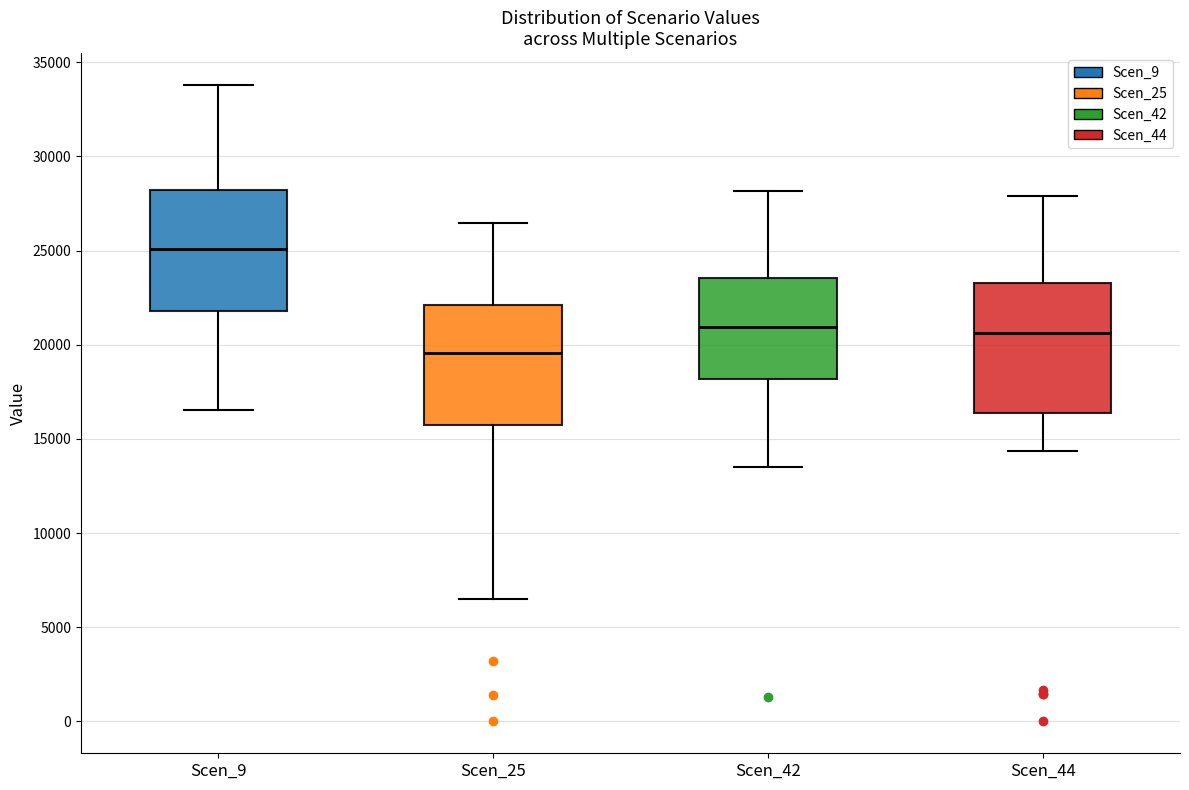

Reading left to right, read every box against the y-axis: the position of its median line, the range the box covers, and the ends of its whiskers. The values are not printed on the chart, so give them approximately, as read against the axis.

Scen_9: median 25000, box 22000 to 28000, whiskers 16500 to 34000
Scen_25: median 19500, box 15500 to 22000, whiskers 6500 to 26500
Scen_42: median 21000, box 18000 to 23500, whiskers 13500 to 28000
Scen_44: median 20500, box 16500 to 23500, whiskers 14500 to 28000